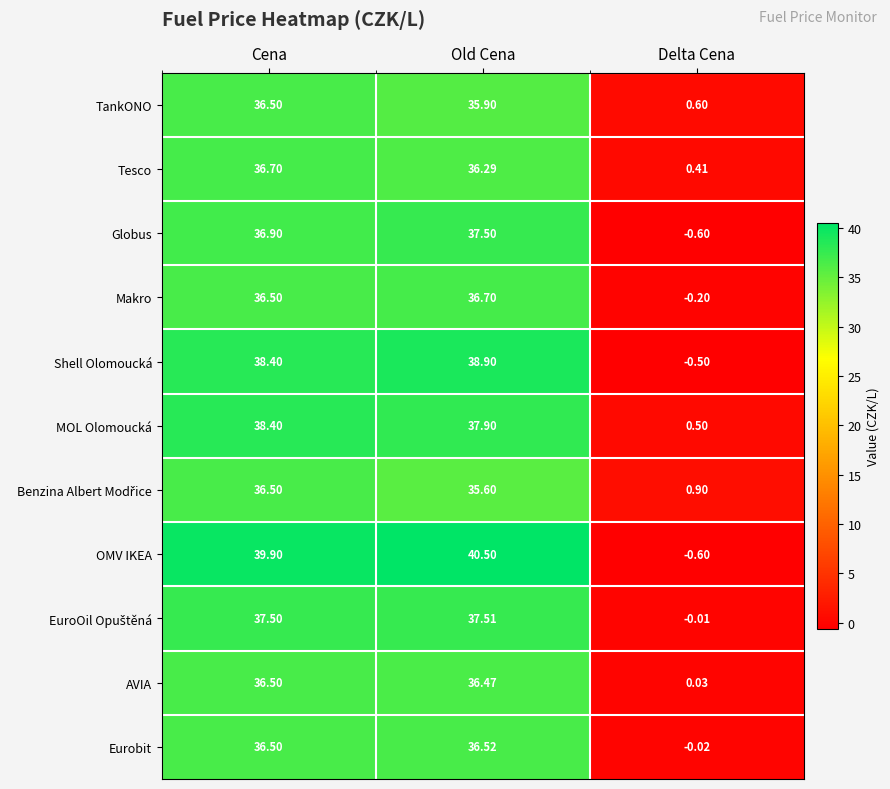

Which series has the widest spread of values?

OMV IKEA